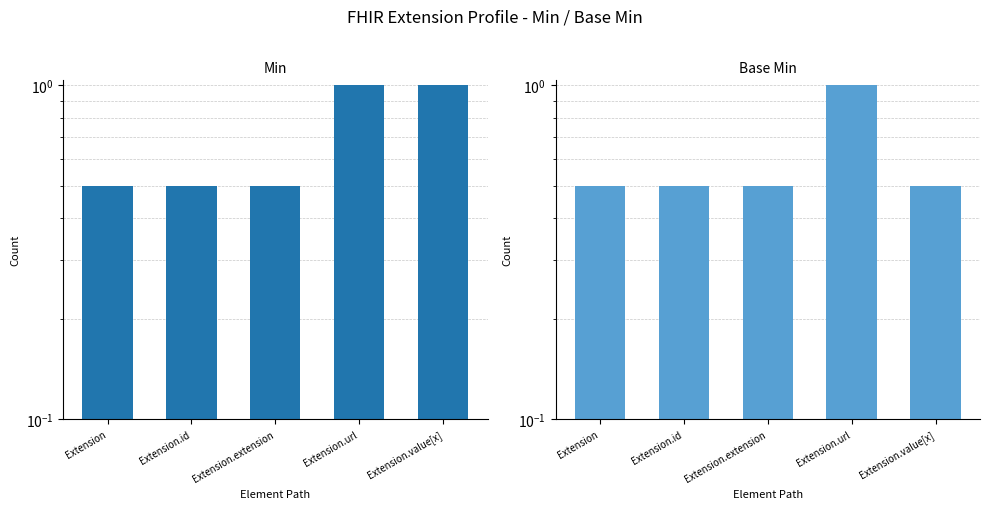

How many bars are there in total?

10